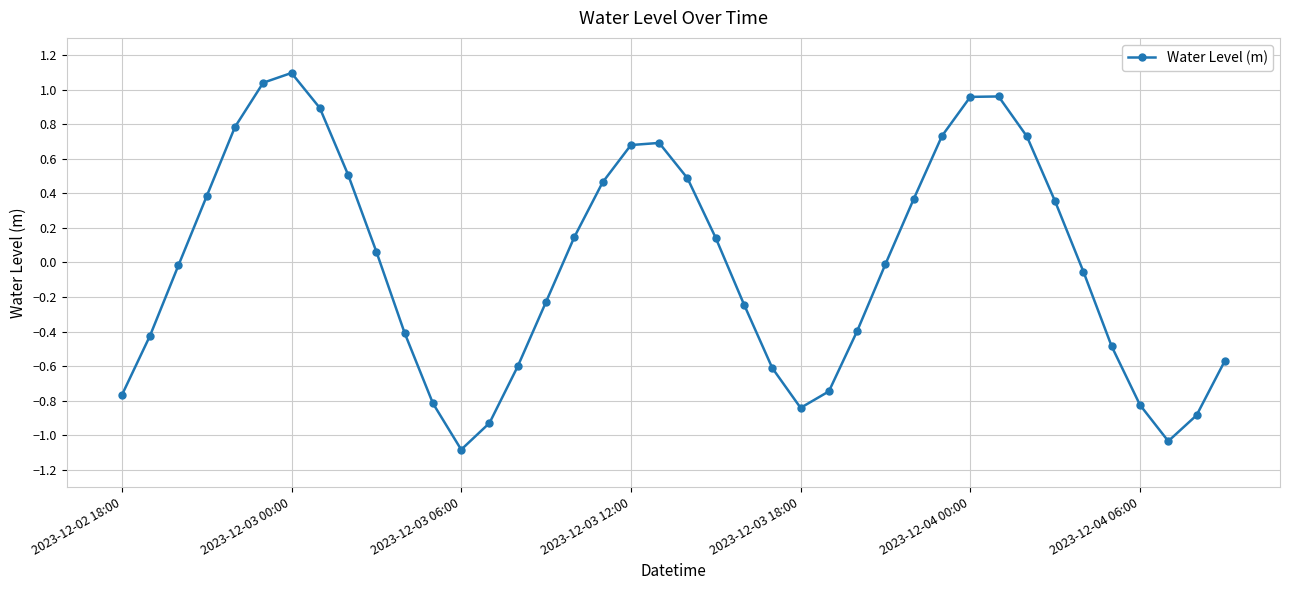

Count the number of data series in this chart.

1